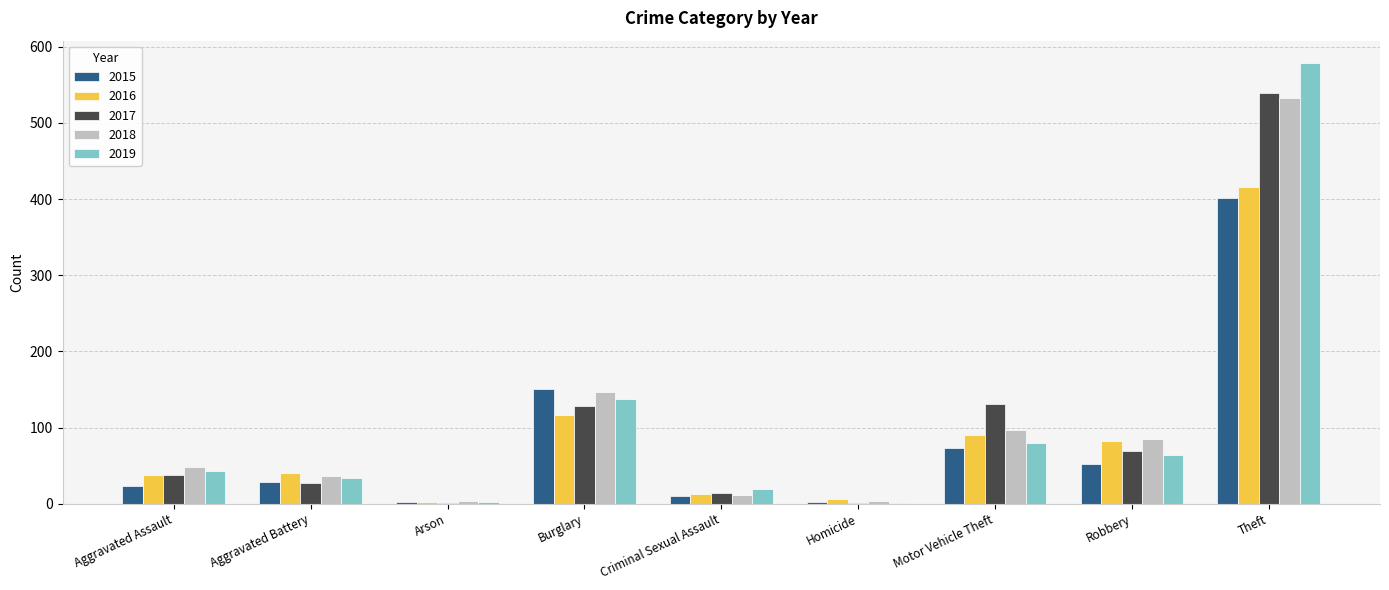

At which category is the sum across all series the highest?

Theft